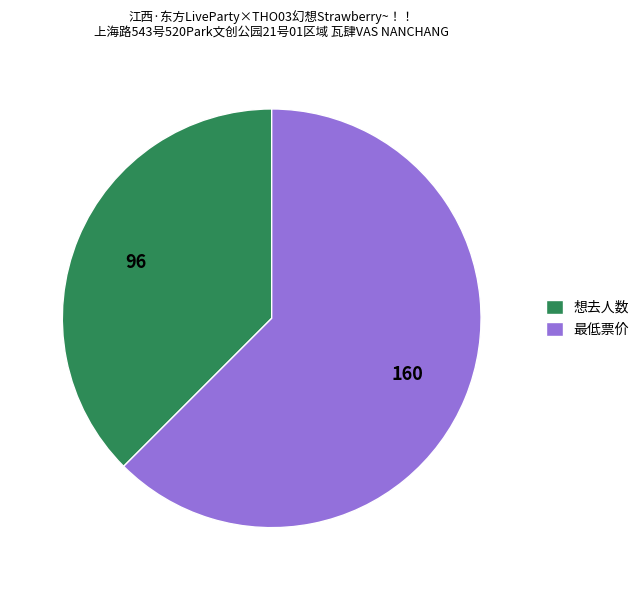

Does 想去人数 represent more than half of the total?

No